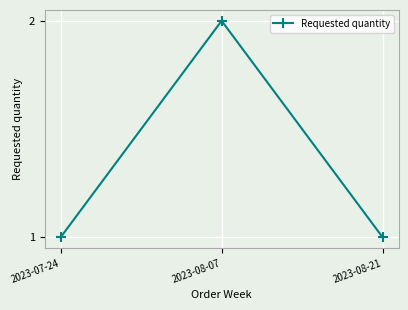

The value at 2023-07-24 is 1. True or false?

True